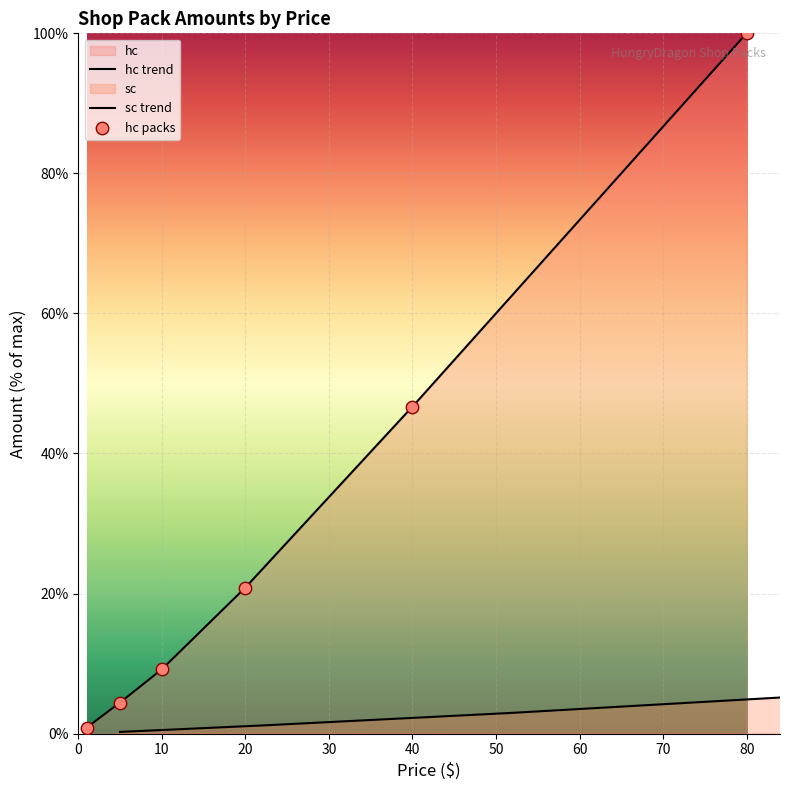

Between 79.99 and 19.99, which is larger?

79.99